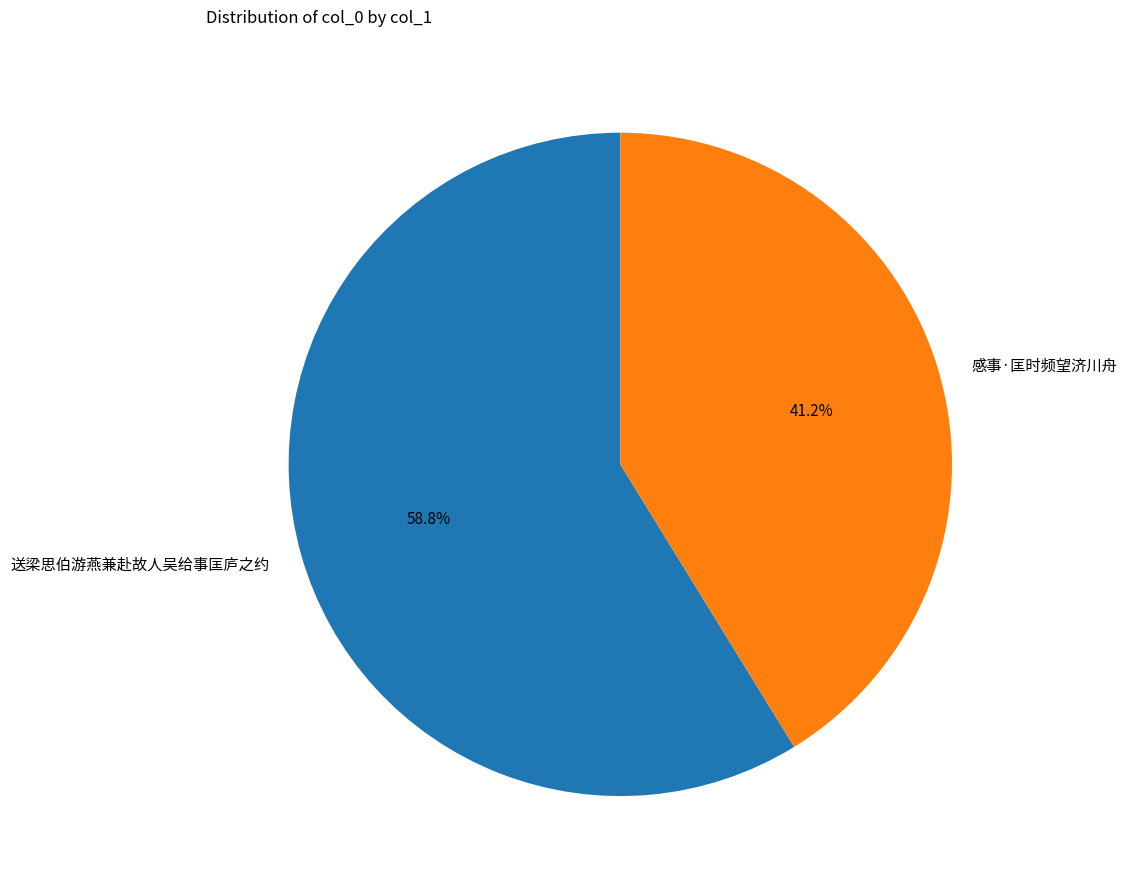

What is the largest slice in the pie chart?

送梁思伯游燕兼赴故人吴给事匡庐之约